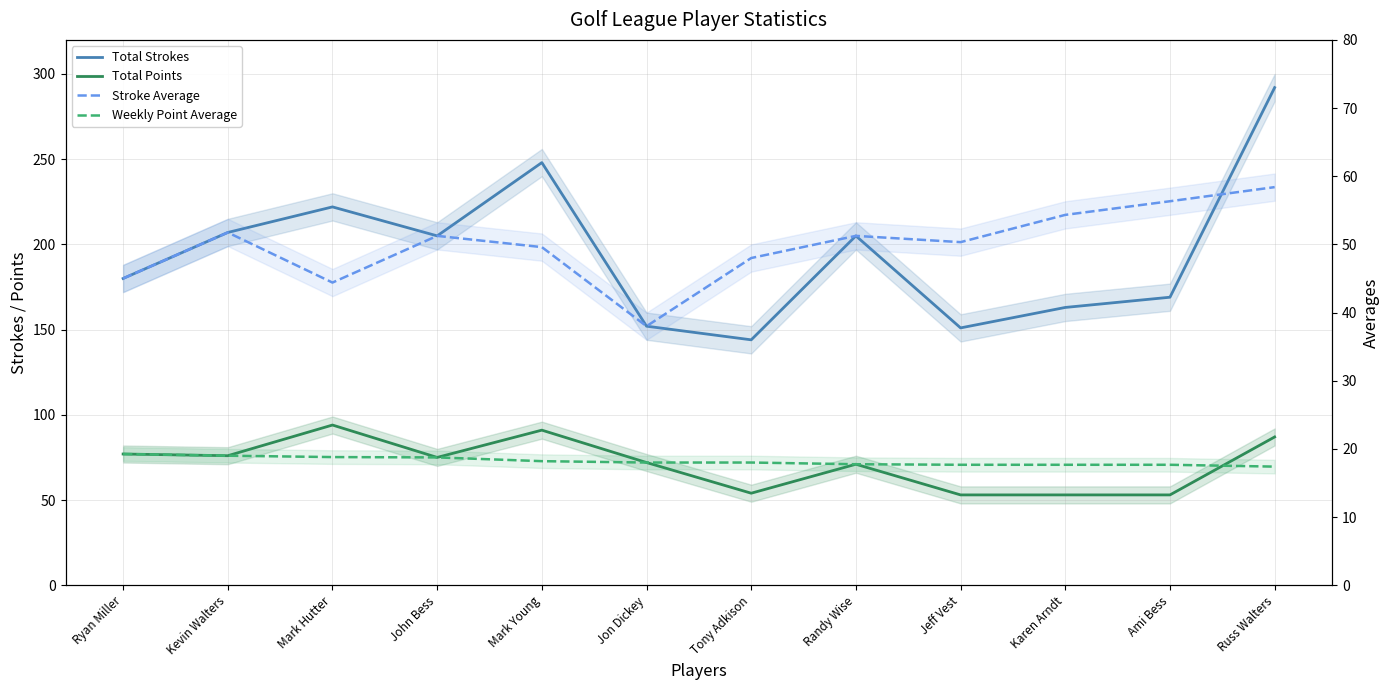

What is the label of the 1st point from the right?

Russ Walters